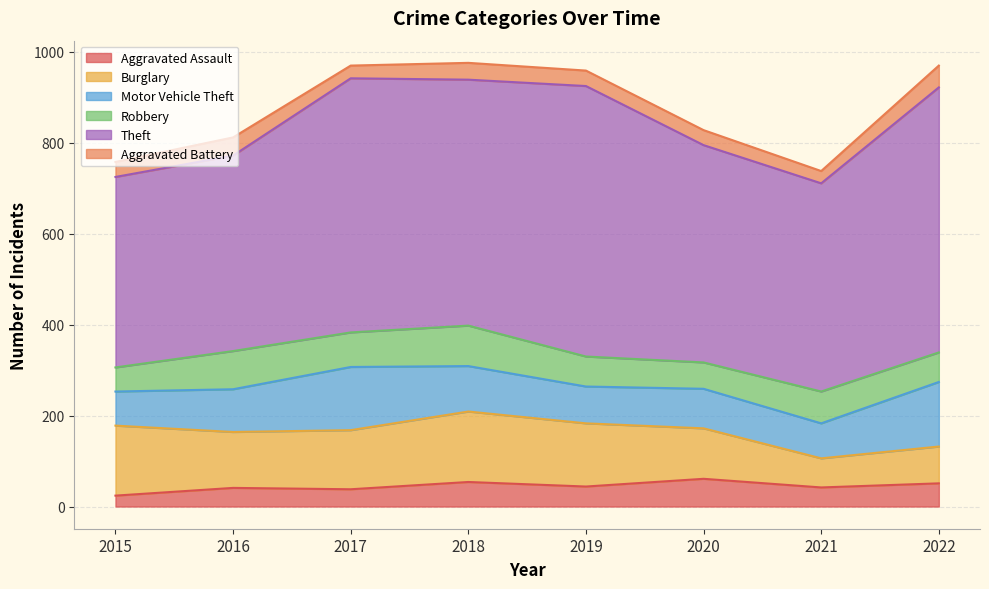

In Motor Vehicle Theft, how many points are higher than both neighbors (excluding endpoints)?

2